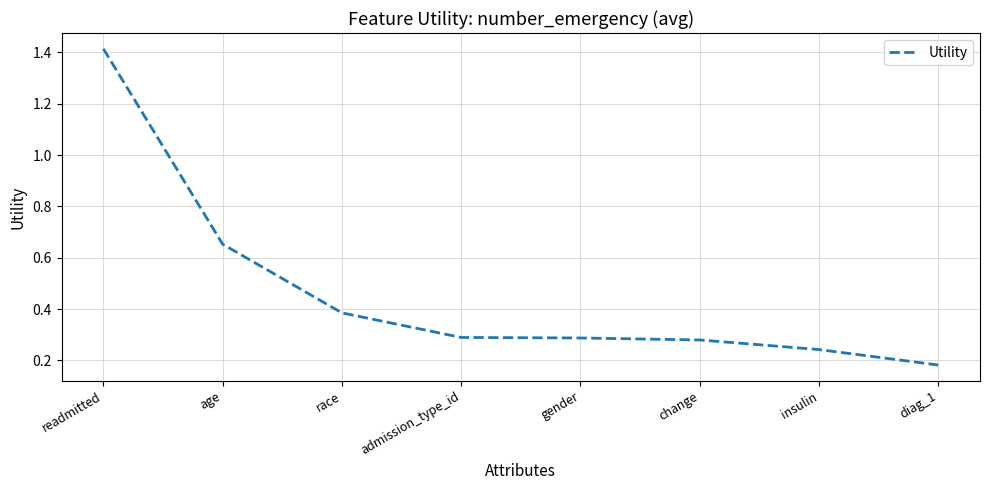

Which category has the lowest value across all series?

diag_1